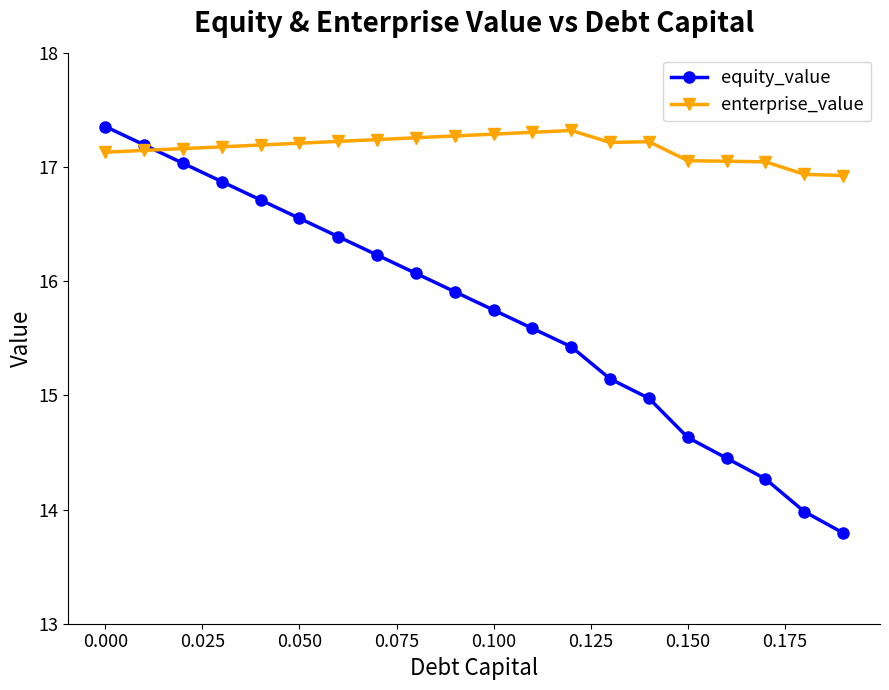

What is the average value of the equity_value series?

15.7